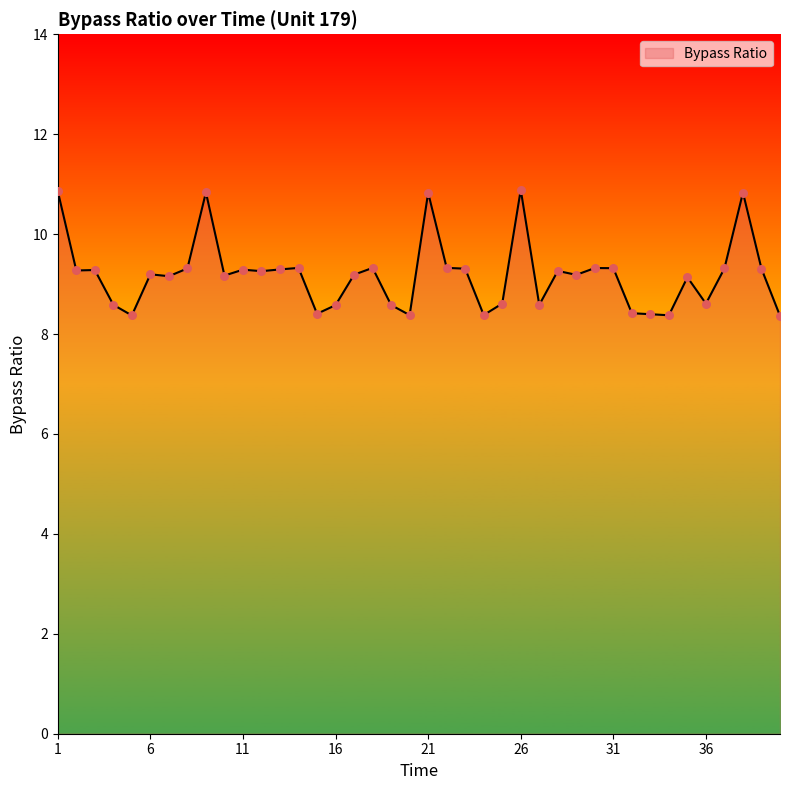

What is the maximum value shown in the chart?

10.9